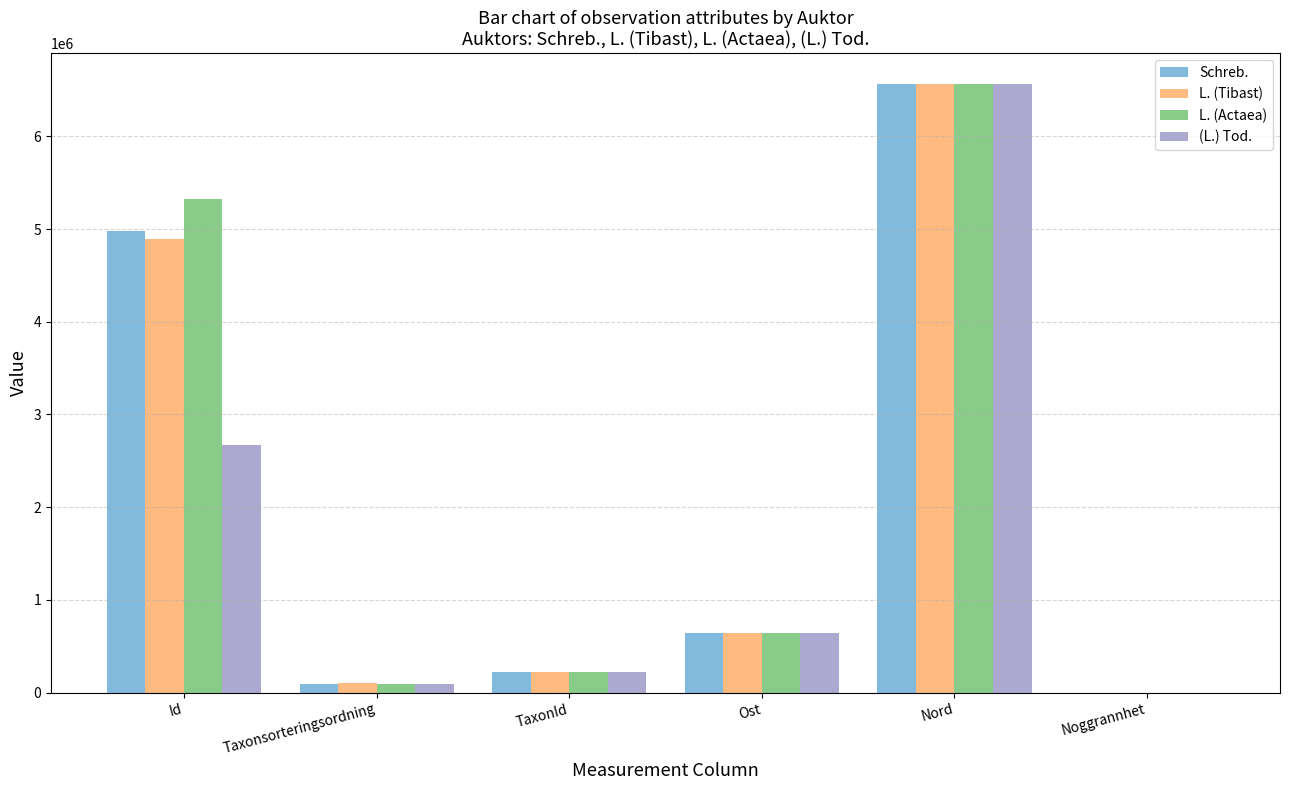

Where does the (L.) Tod. series first go above 642300?

Id